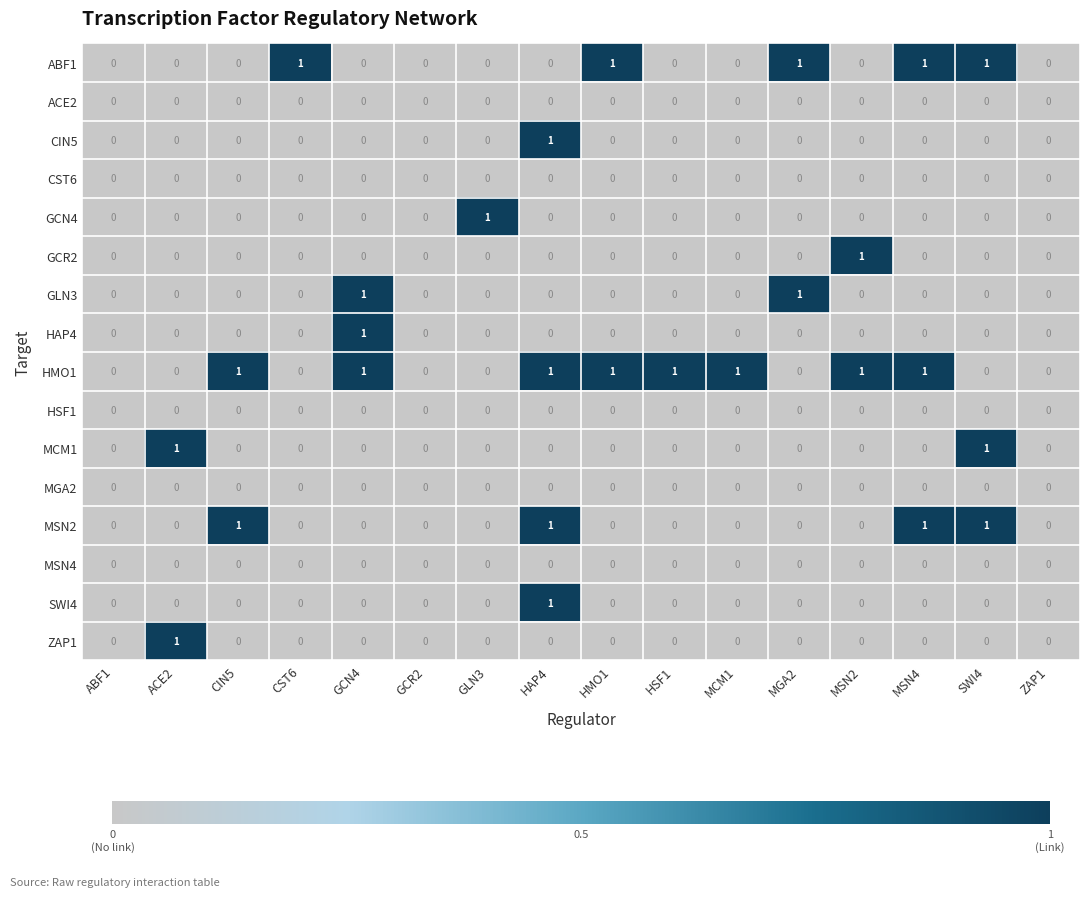

How many data points does each series have?

16